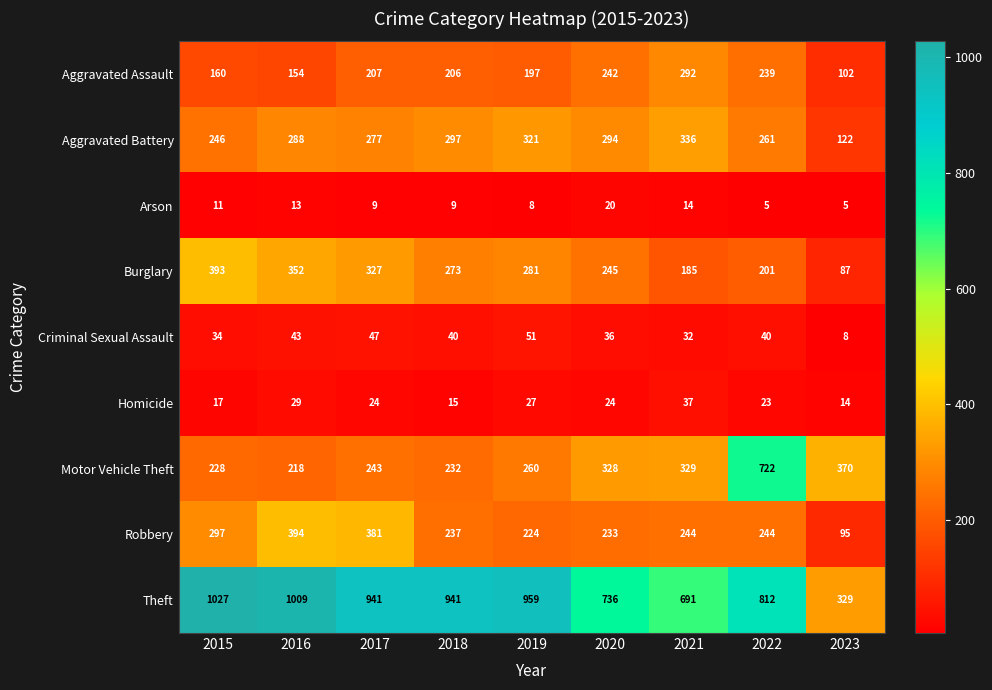

True or false: Robbery has a value of 237 at 2018.

True